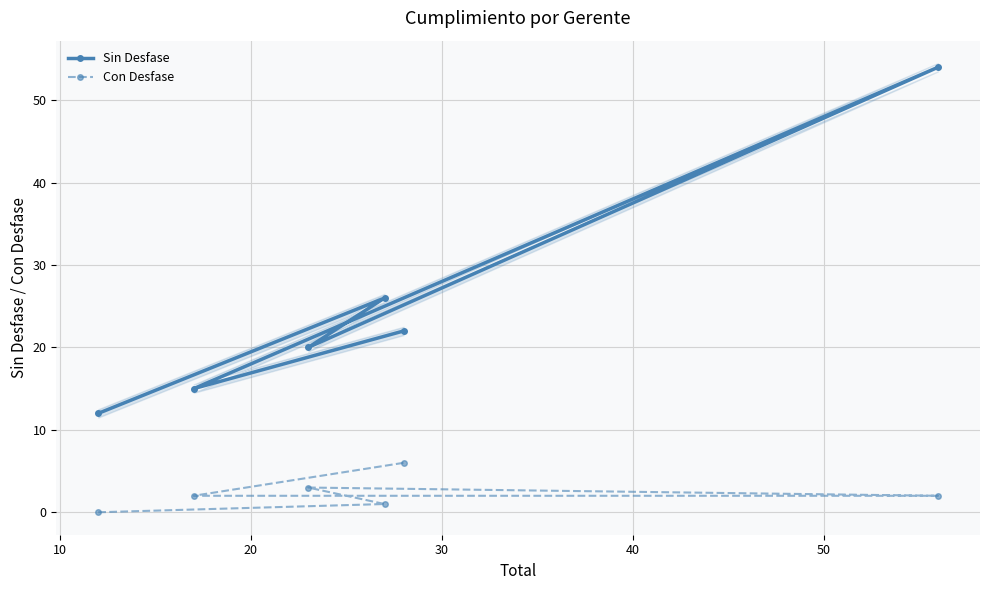

Rank the series by their average value, from highest to lowest.

Sin Desfase, Con Desfase